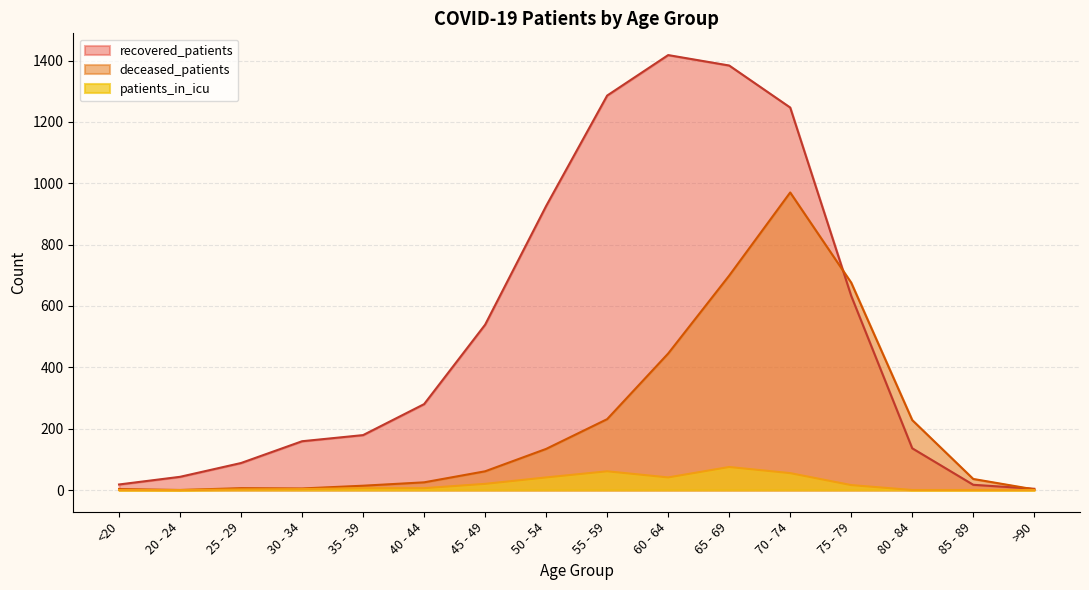

How many times do recovered_patients and deceased_patients cross each other?

2